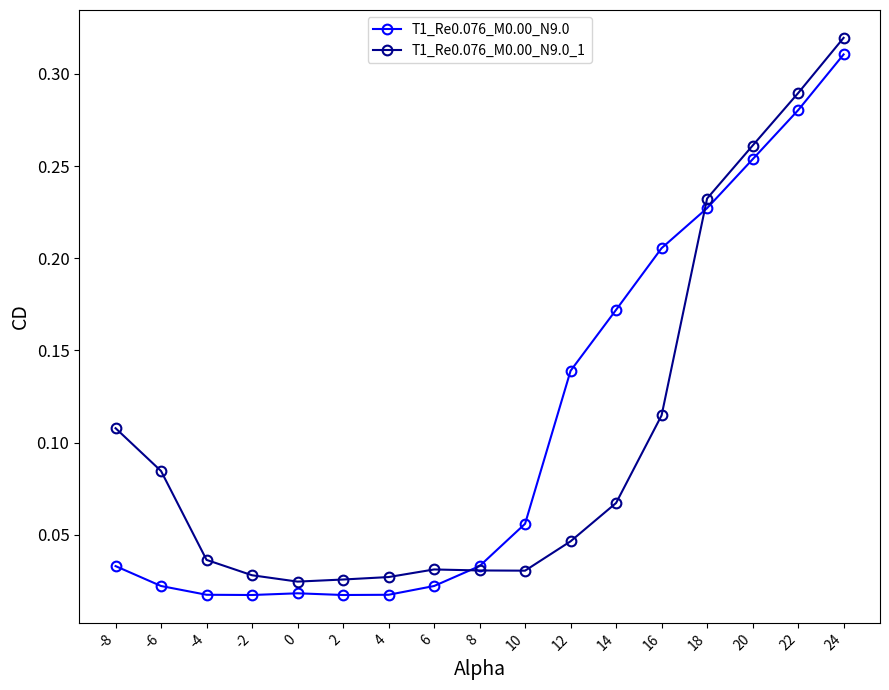

At -6, list the series in order from smallest to largest.

T1_Re0.076_M0.00_N9.0, T1_Re0.076_M0.00_N9.0_1